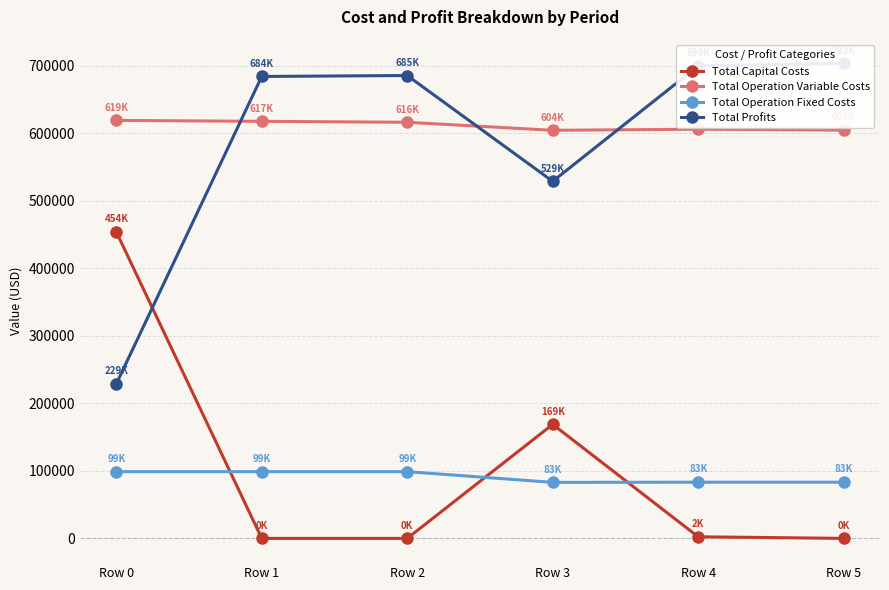

What is the value of the Total Operation Variable Costs point at the 1st from the left?

618810.5